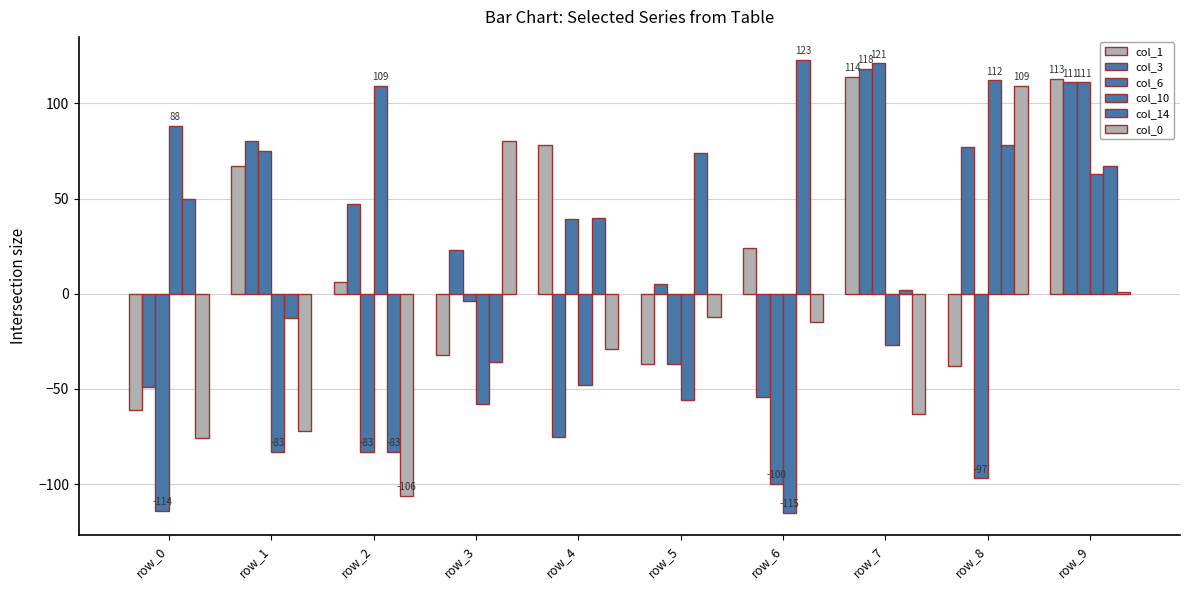

Which series has the largest range (max minus min)?

col_6